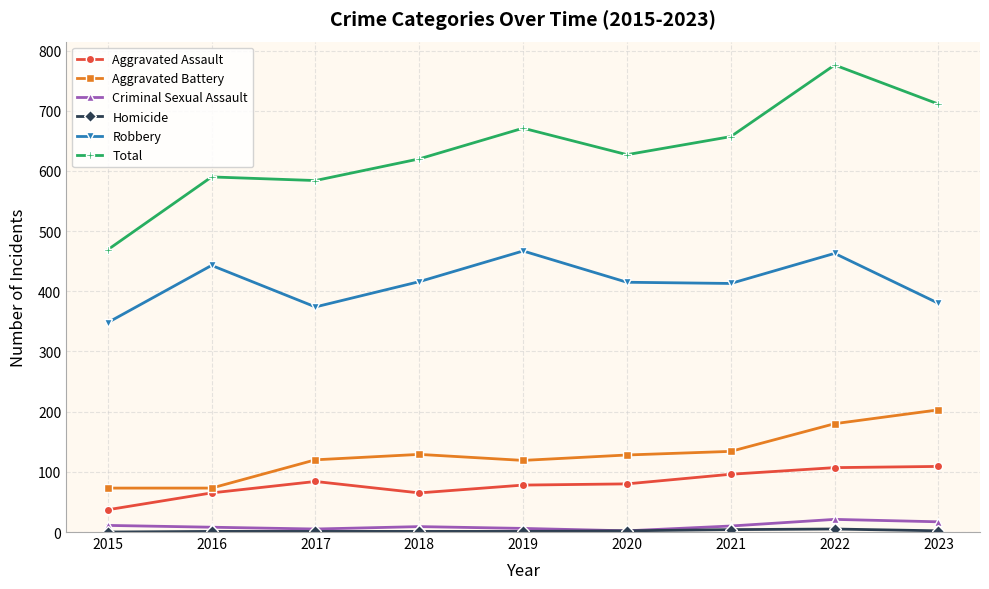

What is the value of the Aggravated Assault point at the 6th from the left?

80